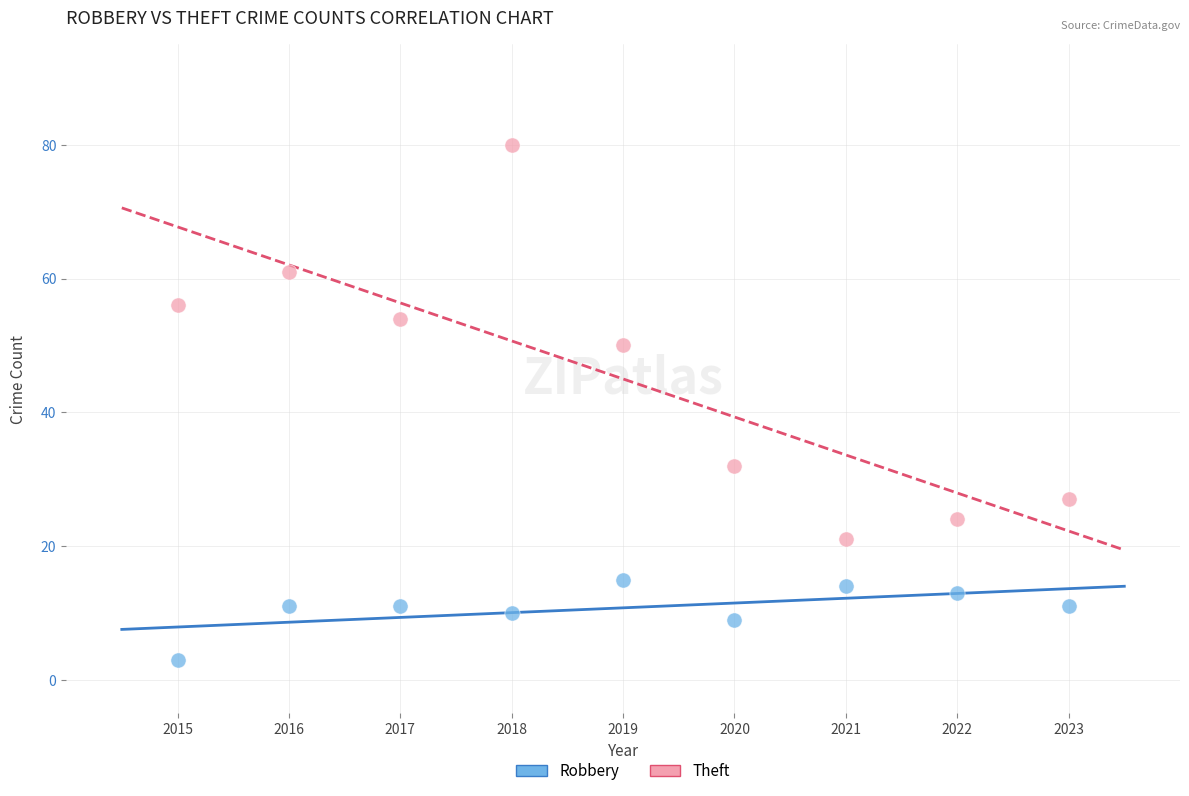

Which series reaches the maximum Y coordinate?

Theft